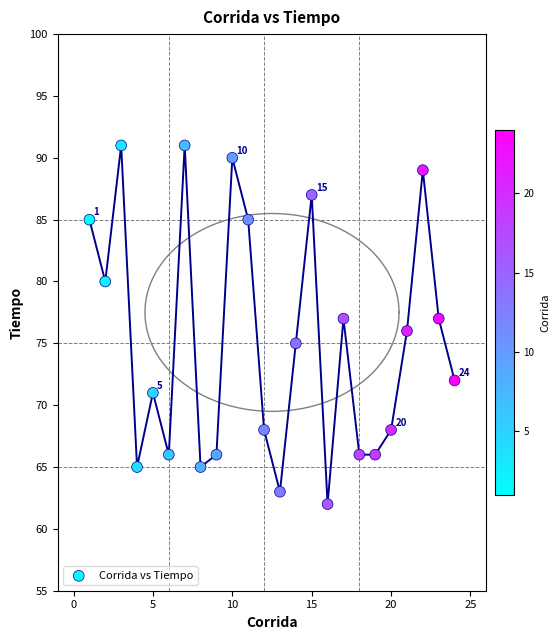

What is the range of Y values (max minus min)?

29